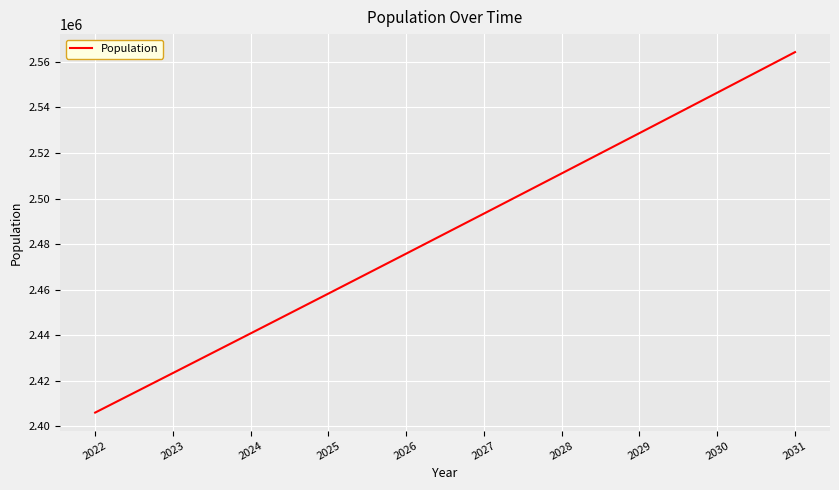

Approximately how many times larger is the value at 2031 compared to 2026?

1.0